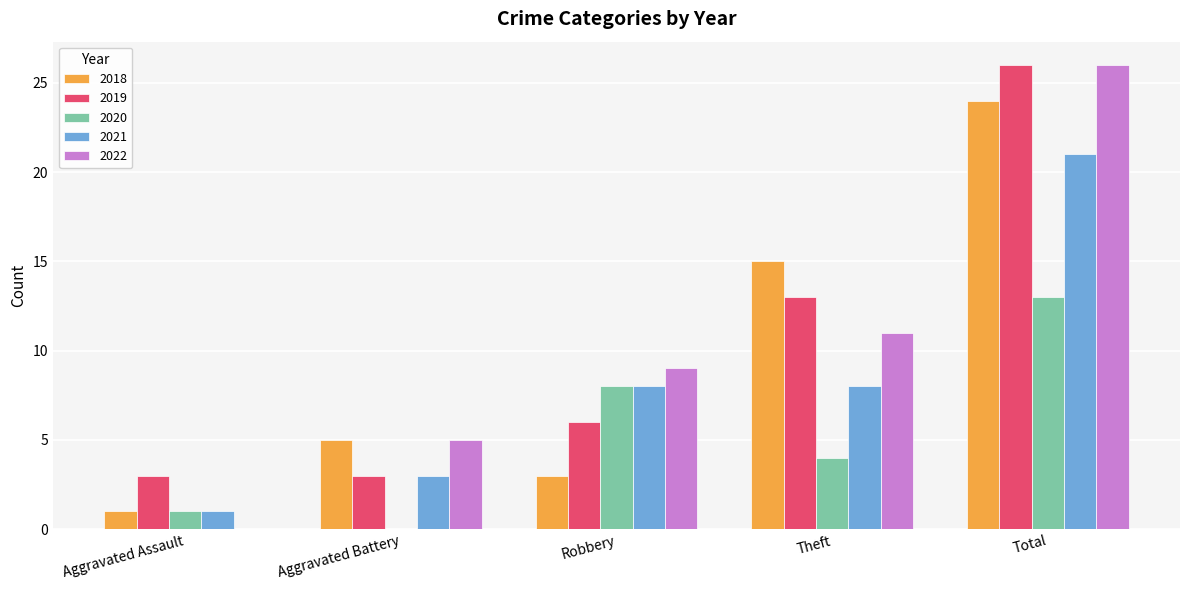

Does the chart contain stacked bars?

No